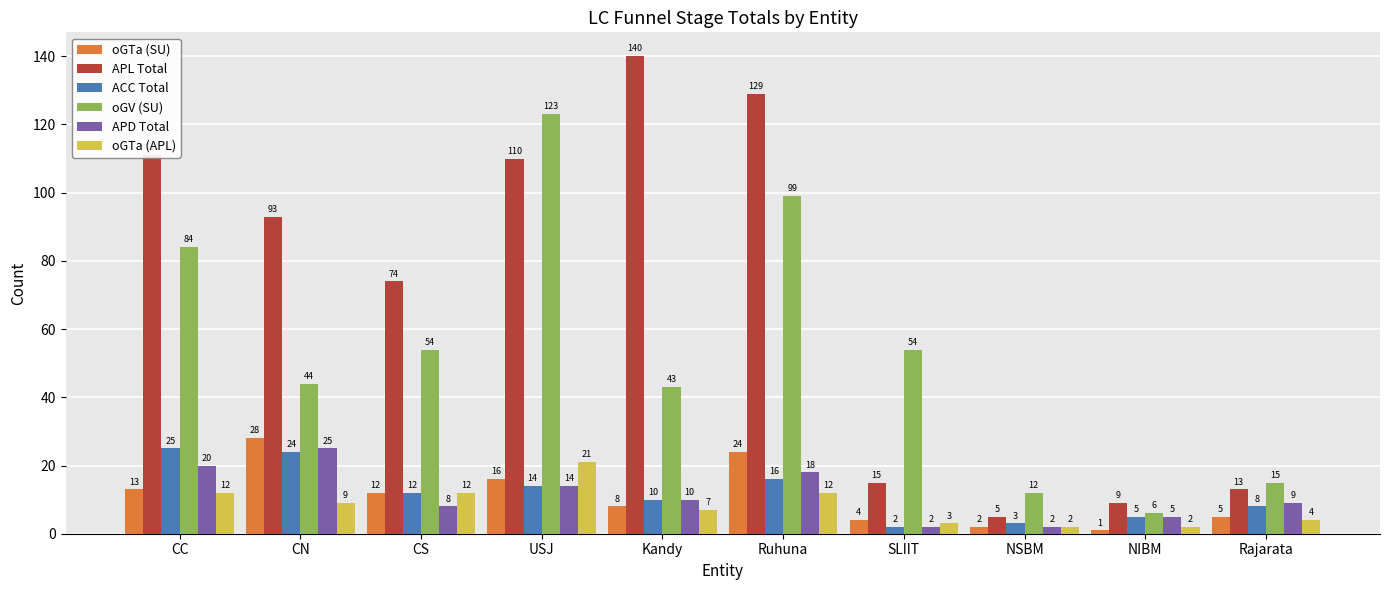

Is it true that oGV (SU) equals 115 at CC?

False